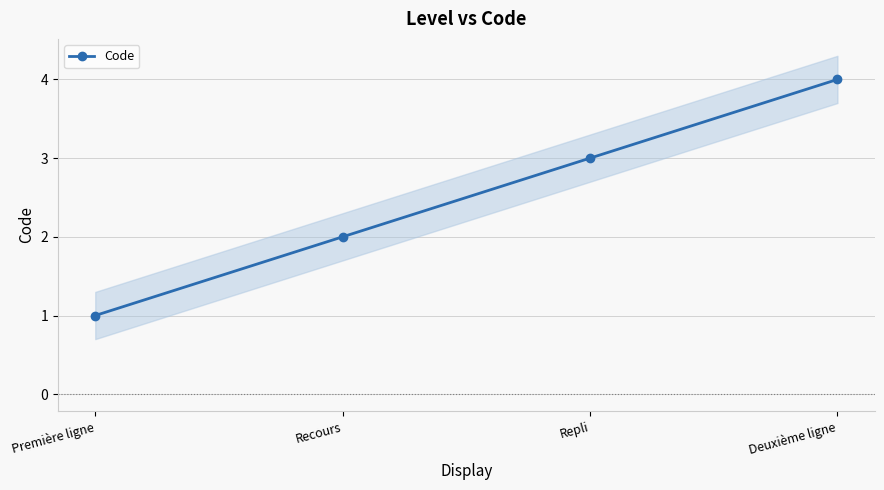

What is the label of the 1st point from the left?

Première ligne